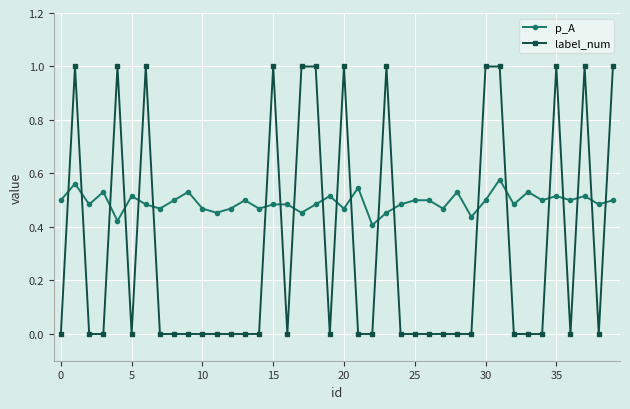

Which series has the largest total across all categories?

p_A